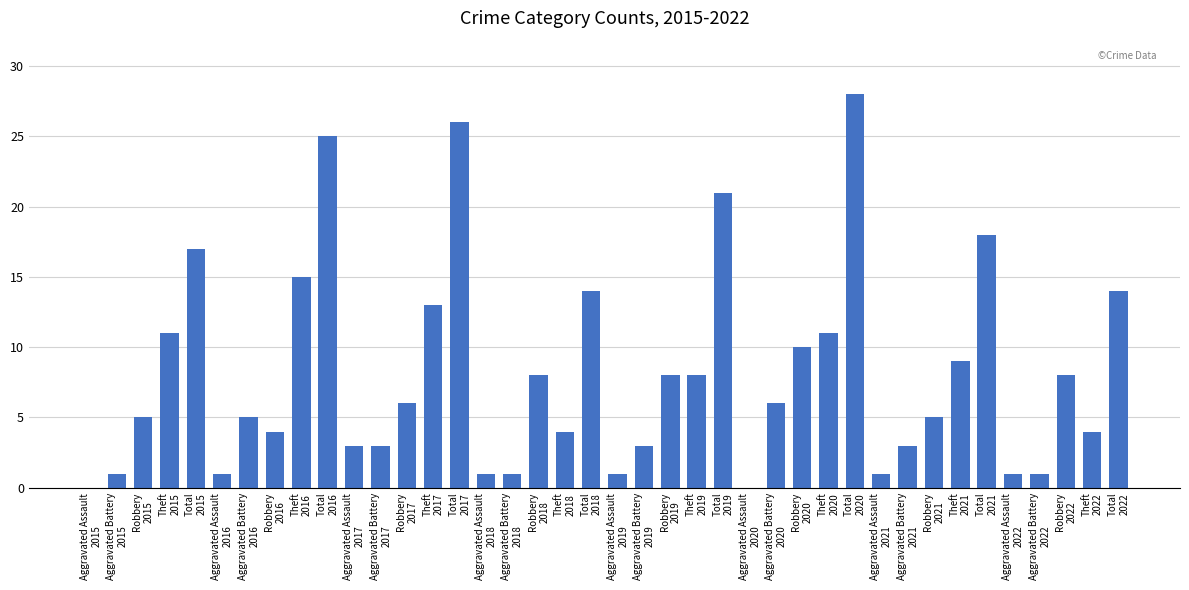

What is the maximum value shown in the chart?

28